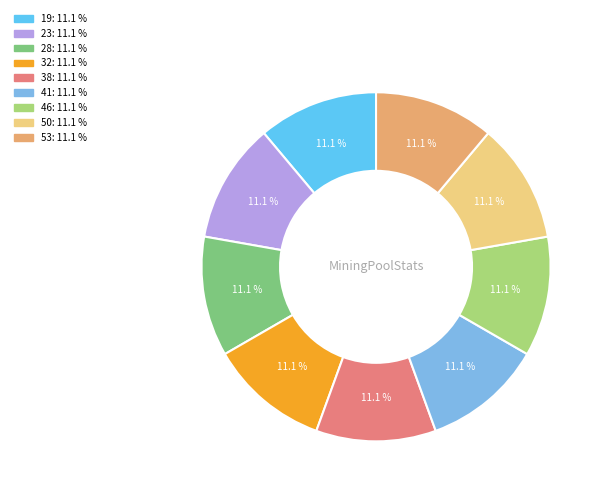

Is there any slice that represents more than half of the pie?

No